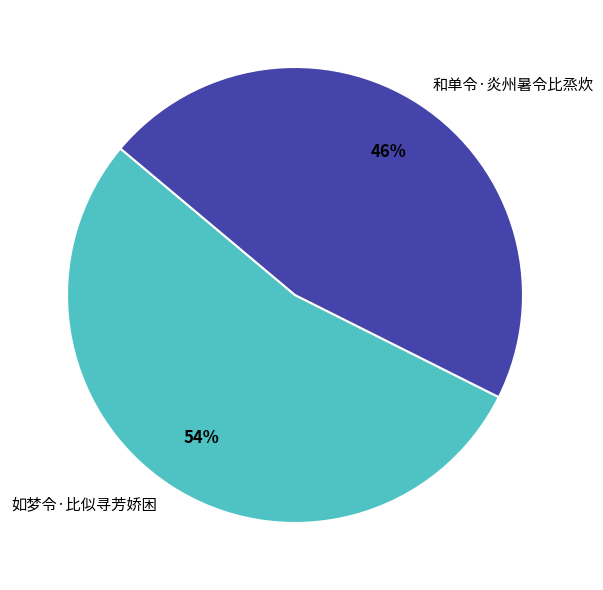

How many segments does this pie chart have?

2